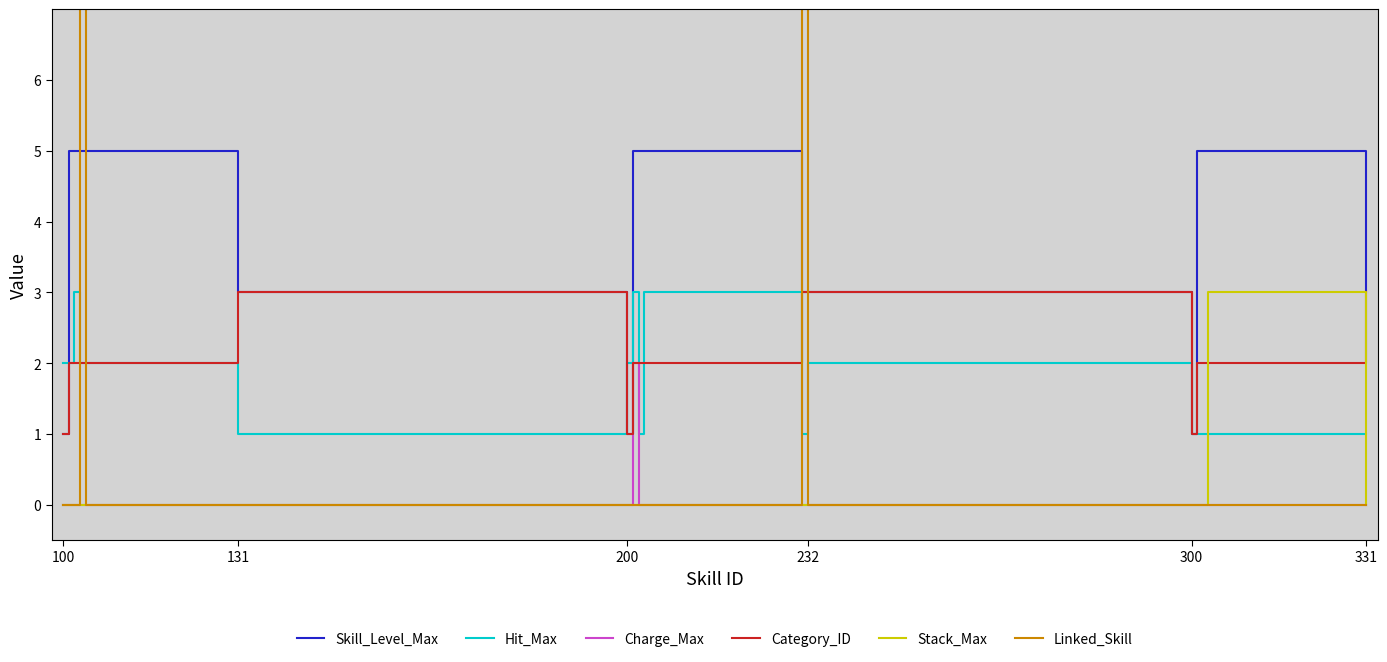

What is the greatest value displayed?

232